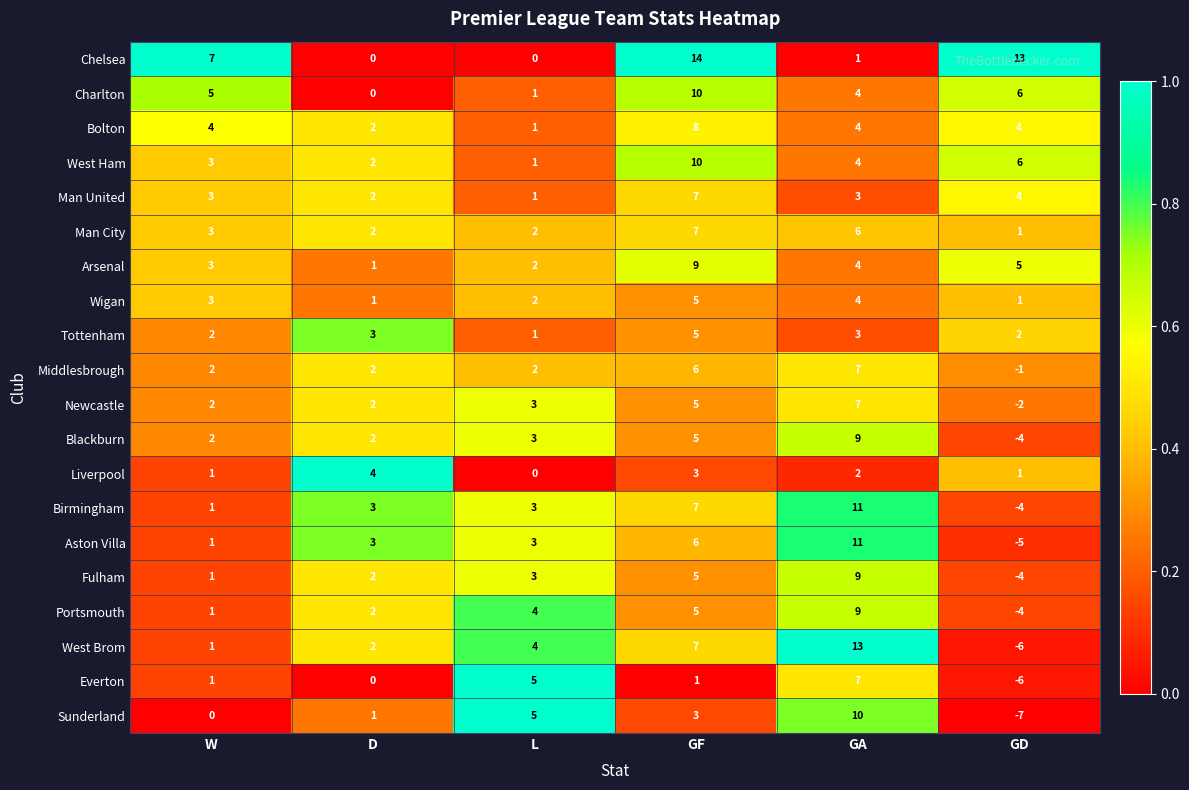

At which label does Blackburn reach its minimum?

GD